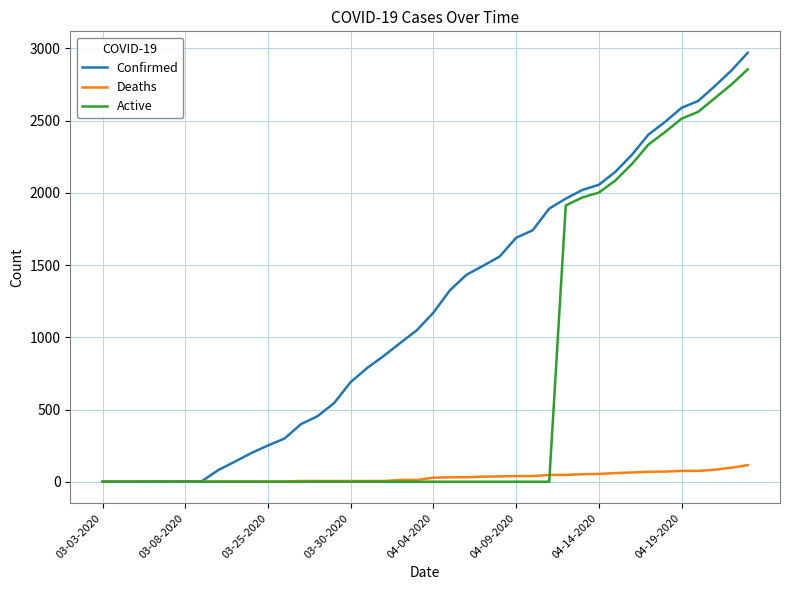

What is the maximum value for Deaths?

115